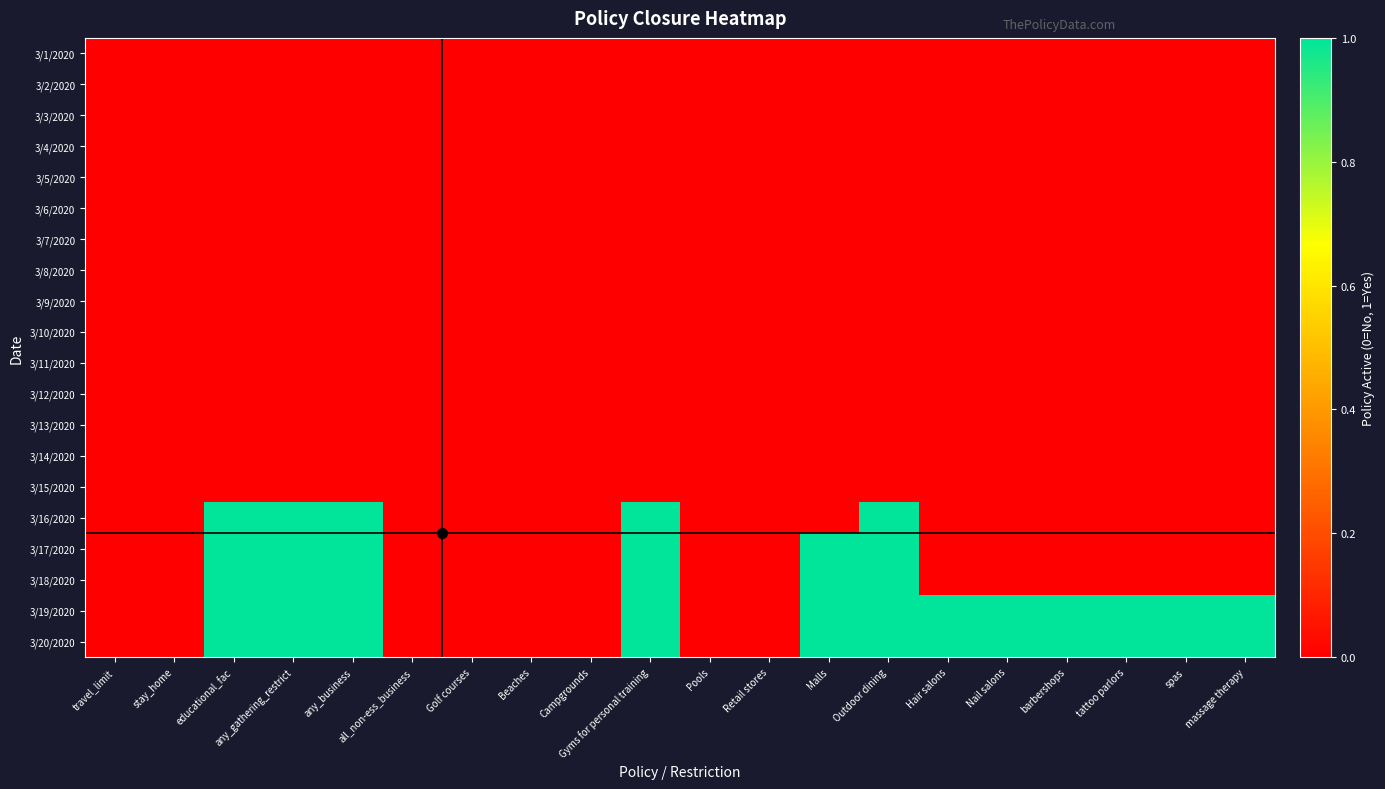

Reading left to right, transcribe all the data shown in this chart.

3/1/2020: travel_limit=0	stay_home=0	educational_fac=0	any_gathering_restrict=0	any_business=0	all_non-ess_business=0	Golf courses=0	Beaches=0	Campgrounds=0	Gyms for personal training=0	Pools=0	Retail stores=0	Malls=0	Outdoor dining=0	Hair salons=0	Nail salons=0	barbershops=0	tattoo parlors=0	spas=0	massage therapy=0
3/2/2020: travel_limit=0	stay_home=0	educational_fac=0	any_gathering_restrict=0	any_business=0	all_non-ess_business=0	Golf courses=0	Beaches=0	Campgrounds=0	Gyms for personal training=0	Pools=0	Retail stores=0	Malls=0	Outdoor dining=0	Hair salons=0	Nail salons=0	barbershops=0	tattoo parlors=0	spas=0	massage therapy=0
3/3/2020: travel_limit=0	stay_home=0	educational_fac=0	any_gathering_restrict=0	any_business=0	all_non-ess_business=0	Golf courses=0	Beaches=0	Campgrounds=0	Gyms for personal training=0	Pools=0	Retail stores=0	Malls=0	Outdoor dining=0	Hair salons=0	Nail salons=0	barbershops=0	tattoo parlors=0	spas=0	massage therapy=0
3/4/2020: travel_limit=0	stay_home=0	educational_fac=0	any_gathering_restrict=0	any_business=0	all_non-ess_business=0	Golf courses=0	Beaches=0	Campgrounds=0	Gyms for personal training=0	Pools=0	Retail stores=0	Malls=0	Outdoor dining=0	Hair salons=0	Nail salons=0	barbershops=0	tattoo parlors=0	spas=0	massage therapy=0
3/5/2020: travel_limit=0	stay_home=0	educational_fac=0	any_gathering_restrict=0	any_business=0	all_non-ess_business=0	Golf courses=0	Beaches=0	Campgrounds=0	Gyms for personal training=0	Pools=0	Retail stores=0	Malls=0	Outdoor dining=0	Hair salons=0	Nail salons=0	barbershops=0	tattoo parlors=0	spas=0	massage therapy=0
3/6/2020: travel_limit=0	stay_home=0	educational_fac=0	any_gathering_restrict=0	any_business=0	all_non-ess_business=0	Golf courses=0	Beaches=0	Campgrounds=0	Gyms for personal training=0	Pools=0	Retail stores=0	Malls=0	Outdoor dining=0	Hair salons=0	Nail salons=0	barbershops=0	tattoo parlors=0	spas=0	massage therapy=0
3/7/2020: travel_limit=0	stay_home=0	educational_fac=0	any_gathering_restrict=0	any_business=0	all_non-ess_business=0	Golf courses=0	Beaches=0	Campgrounds=0	Gyms for personal training=0	Pools=0	Retail stores=0	Malls=0	Outdoor dining=0	Hair salons=0	Nail salons=0	barbershops=0	tattoo parlors=0	spas=0	massage therapy=0
3/8/2020: travel_limit=0	stay_home=0	educational_fac=0	any_gathering_restrict=0	any_business=0	all_non-ess_business=0	Golf courses=0	Beaches=0	Campgrounds=0	Gyms for personal training=0	Pools=0	Retail stores=0	Malls=0	Outdoor dining=0	Hair salons=0	Nail salons=0	barbershops=0	tattoo parlors=0	spas=0	massage therapy=0
3/9/2020: travel_limit=0	stay_home=0	educational_fac=0	any_gathering_restrict=0	any_business=0	all_non-ess_business=0	Golf courses=0	Beaches=0	Campgrounds=0	Gyms for personal training=0	Pools=0	Retail stores=0	Malls=0	Outdoor dining=0	Hair salons=0	Nail salons=0	barbershops=0	tattoo parlors=0	spas=0	massage therapy=0
3/10/2020: travel_limit=0	stay_home=0	educational_fac=0	any_gathering_restrict=0	any_business=0	all_non-ess_business=0	Golf courses=0	Beaches=0	Campgrounds=0	Gyms for personal training=0	Pools=0	Retail stores=0	Malls=0	Outdoor dining=0	Hair salons=0	Nail salons=0	barbershops=0	tattoo parlors=0	spas=0	massage therapy=0
3/11/2020: travel_limit=0	stay_home=0	educational_fac=0	any_gathering_restrict=0	any_business=0	all_non-ess_business=0	Golf courses=0	Beaches=0	Campgrounds=0	Gyms for personal training=0	Pools=0	Retail stores=0	Malls=0	Outdoor dining=0	Hair salons=0	Nail salons=0	barbershops=0	tattoo parlors=0	spas=0	massage therapy=0
3/12/2020: travel_limit=0	stay_home=0	educational_fac=0	any_gathering_restrict=0	any_business=0	all_non-ess_business=0	Golf courses=0	Beaches=0	Campgrounds=0	Gyms for personal training=0	Pools=0	Retail stores=0	Malls=0	Outdoor dining=0	Hair salons=0	Nail salons=0	barbershops=0	tattoo parlors=0	spas=0	massage therapy=0
3/13/2020: travel_limit=0	stay_home=0	educational_fac=0	any_gathering_restrict=0	any_business=0	all_non-ess_business=0	Golf courses=0	Beaches=0	Campgrounds=0	Gyms for personal training=0	Pools=0	Retail stores=0	Malls=0	Outdoor dining=0	Hair salons=0	Nail salons=0	barbershops=0	tattoo parlors=0	spas=0	massage therapy=0
3/14/2020: travel_limit=0	stay_home=0	educational_fac=0	any_gathering_restrict=0	any_business=0	all_non-ess_business=0	Golf courses=0	Beaches=0	Campgrounds=0	Gyms for personal training=0	Pools=0	Retail stores=0	Malls=0	Outdoor dining=0	Hair salons=0	Nail salons=0	barbershops=0	tattoo parlors=0	spas=0	massage therapy=0
3/15/2020: travel_limit=0	stay_home=0	educational_fac=0	any_gathering_restrict=0	any_business=0	all_non-ess_business=0	Golf courses=0	Beaches=0	Campgrounds=0	Gyms for personal training=0	Pools=0	Retail stores=0	Malls=0	Outdoor dining=0	Hair salons=0	Nail salons=0	barbershops=0	tattoo parlors=0	spas=0	massage therapy=0
3/16/2020: travel_limit=0	stay_home=0	educational_fac=1	any_gathering_restrict=1	any_business=1	all_non-ess_business=0	Golf courses=0	Beaches=0	Campgrounds=0	Gyms for personal training=1	Pools=0	Retail stores=0	Malls=0	Outdoor dining=1	Hair salons=0	Nail salons=0	barbershops=0	tattoo parlors=0	spas=0	massage therapy=0
3/17/2020: travel_limit=0	stay_home=0	educational_fac=1	any_gathering_restrict=1	any_business=1	all_non-ess_business=0	Golf courses=0	Beaches=0	Campgrounds=0	Gyms for personal training=1	Pools=0	Retail stores=0	Malls=1	Outdoor dining=1	Hair salons=0	Nail salons=0	barbershops=0	tattoo parlors=0	spas=0	massage therapy=0
3/18/2020: travel_limit=0	stay_home=0	educational_fac=1	any_gathering_restrict=1	any_business=1	all_non-ess_business=0	Golf courses=0	Beaches=0	Campgrounds=0	Gyms for personal training=1	Pools=0	Retail stores=0	Malls=1	Outdoor dining=1	Hair salons=0	Nail salons=0	barbershops=0	tattoo parlors=0	spas=0	massage therapy=0
3/19/2020: travel_limit=0	stay_home=0	educational_fac=1	any_gathering_restrict=1	any_business=1	all_non-ess_business=0	Golf courses=0	Beaches=0	Campgrounds=0	Gyms for personal training=1	Pools=0	Retail stores=0	Malls=1	Outdoor dining=1	Hair salons=1	Nail salons=1	barbershops=1	tattoo parlors=1	spas=1	massage therapy=1
3/20/2020: travel_limit=0	stay_home=0	educational_fac=1	any_gathering_restrict=1	any_business=1	all_non-ess_business=0	Golf courses=0	Beaches=0	Campgrounds=0	Gyms for personal training=1	Pools=0	Retail stores=0	Malls=1	Outdoor dining=1	Hair salons=1	Nail salons=1	barbershops=1	tattoo parlors=1	spas=1	massage therapy=1